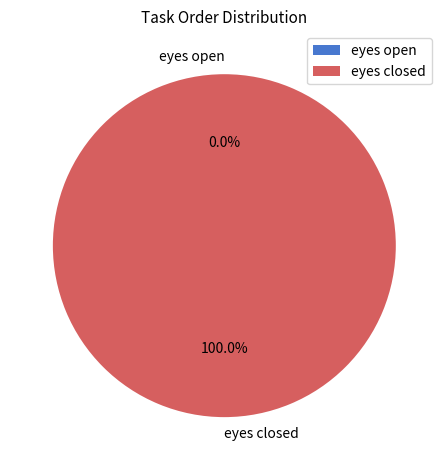

Rank the categories by value from highest to lowest.

eyes closed, eyes open